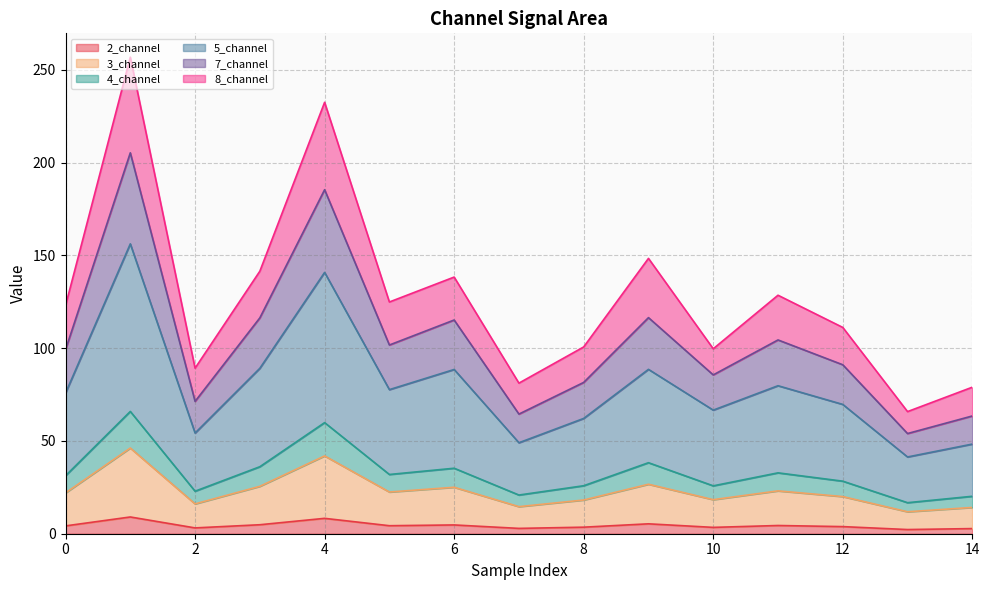

At which category does 5_channel reach its first local valley?

2